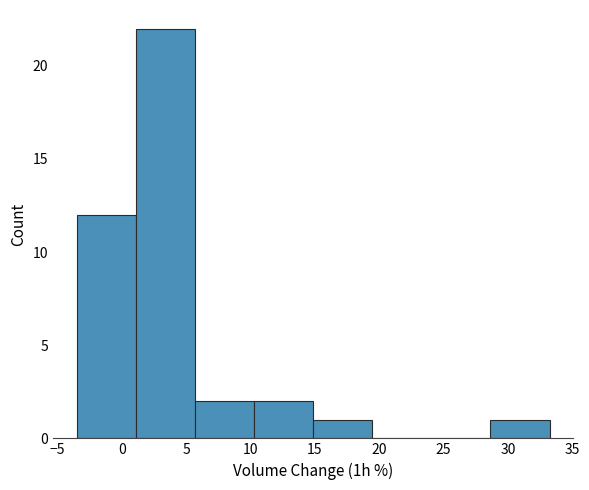

Reading left to right, list every bar in this chart as the range it spans on the x-axis followed by its height. Neither the bar edges nor the heights are printed on the chart, so give them approximately, as read against the axes.

-3.5 to 1.0: 12
1.0 to 5.5: 22
5.5 to 10.5: 2
10.5 to 15.0: 2
15.0 to 19.5: 1
19.5 to 24.0: 0
24.0 to 28.5: 0
28.5 to 33.0: 1